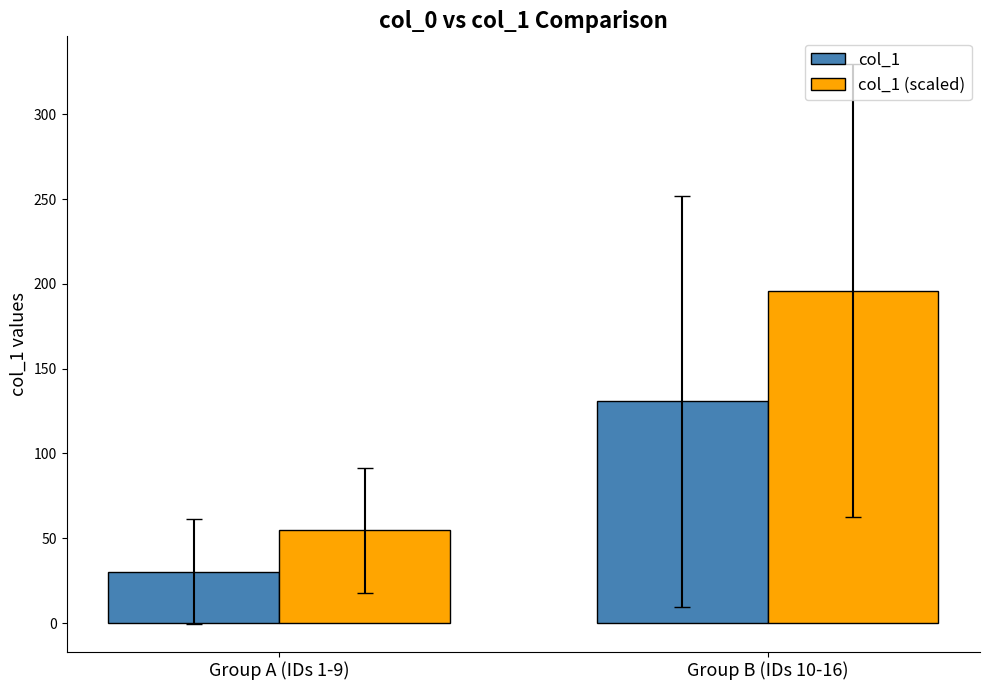

The value of col_1 at Group A (IDs 1-9) is 6.9. True or false?

False